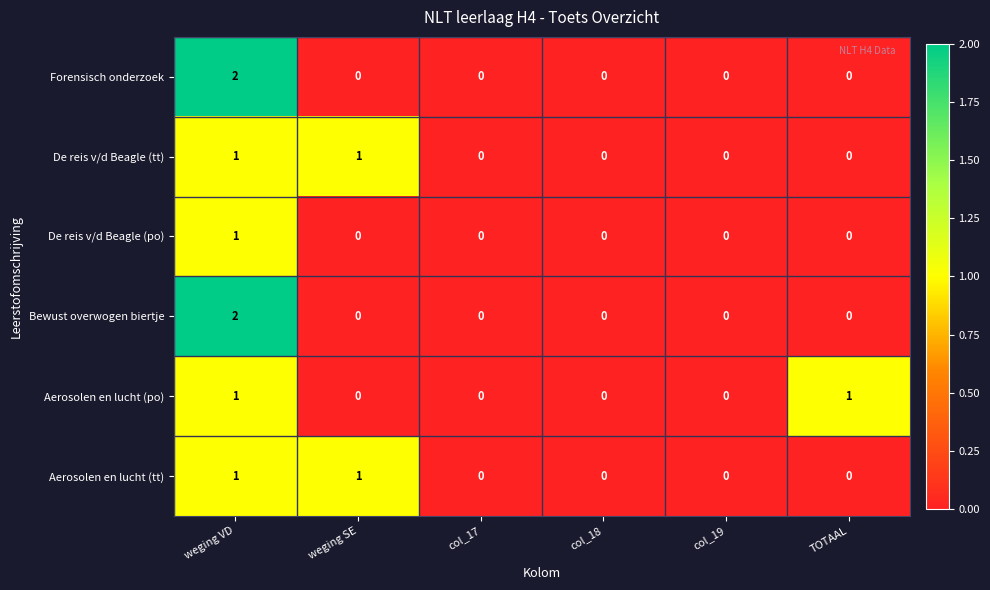

At which label does Forensisch onderzoek reach its peak?

weging VD